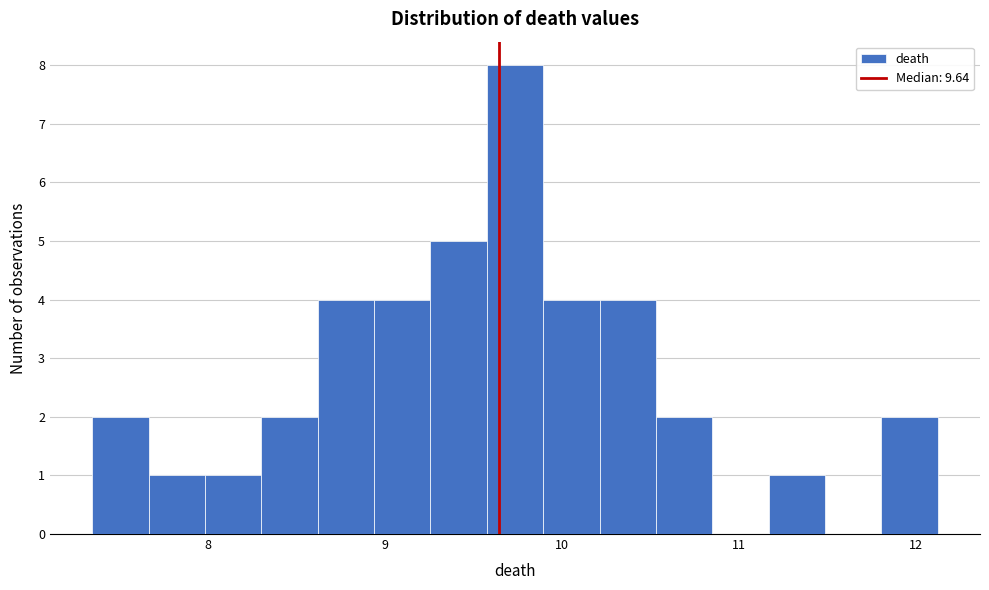

Read against the x-axis, roughly where is the centre of the tallest bar?

9.7